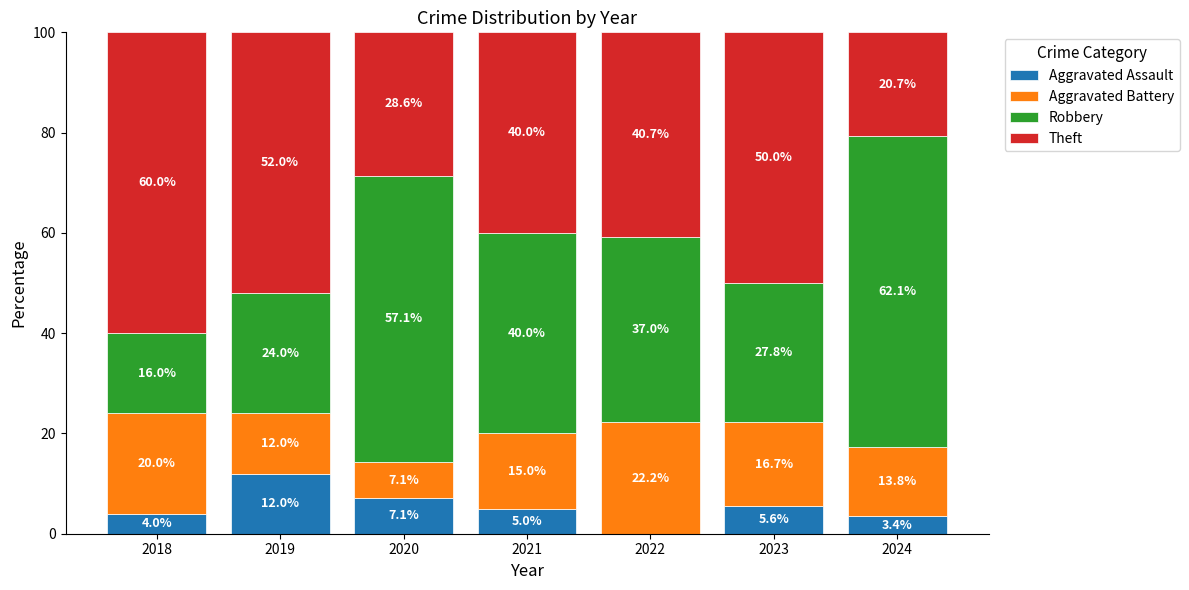

Does the chart contain stacked bars?

Yes